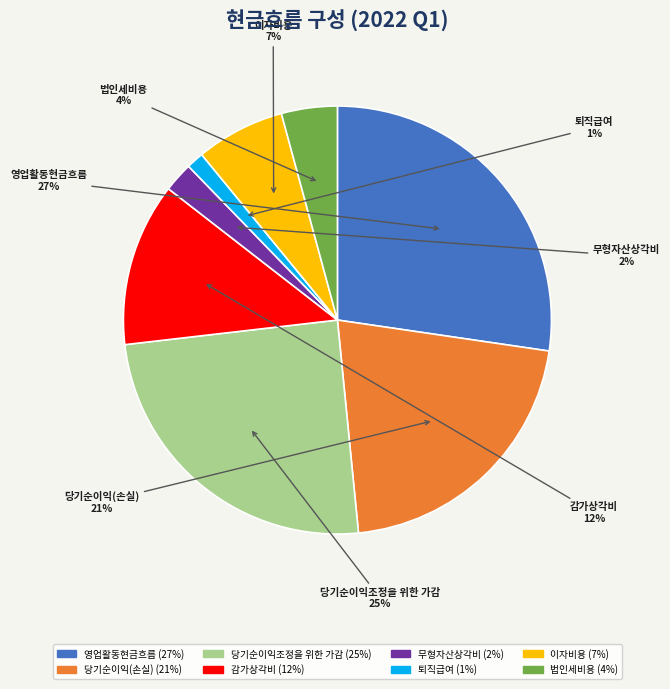

Is the sum of 영업활동현금흐름 and 이자비용 greater than half?

No